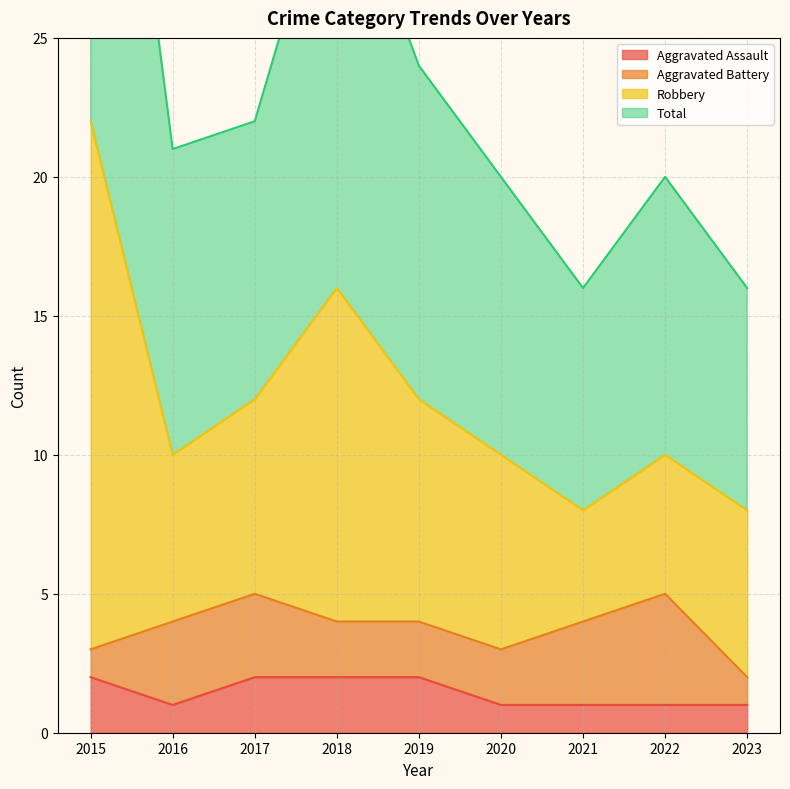

The Aggravated Assault series shows 2 at 2018. True or false?

True